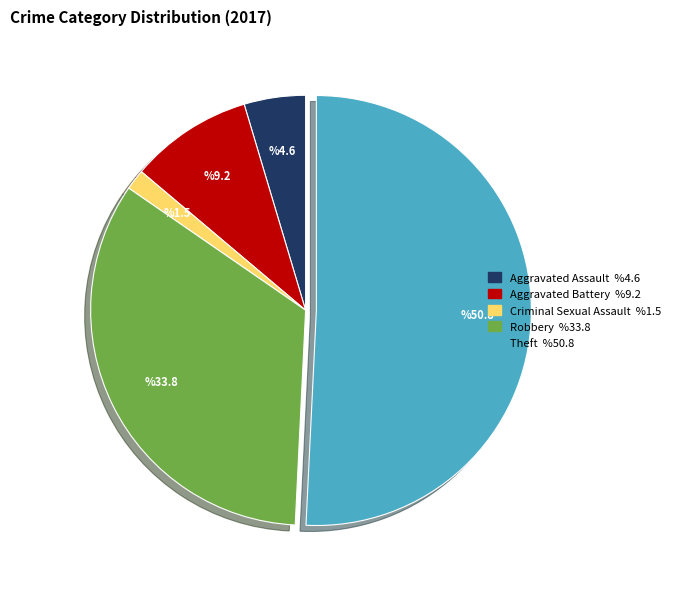

Does any single category account for the majority?

Yes